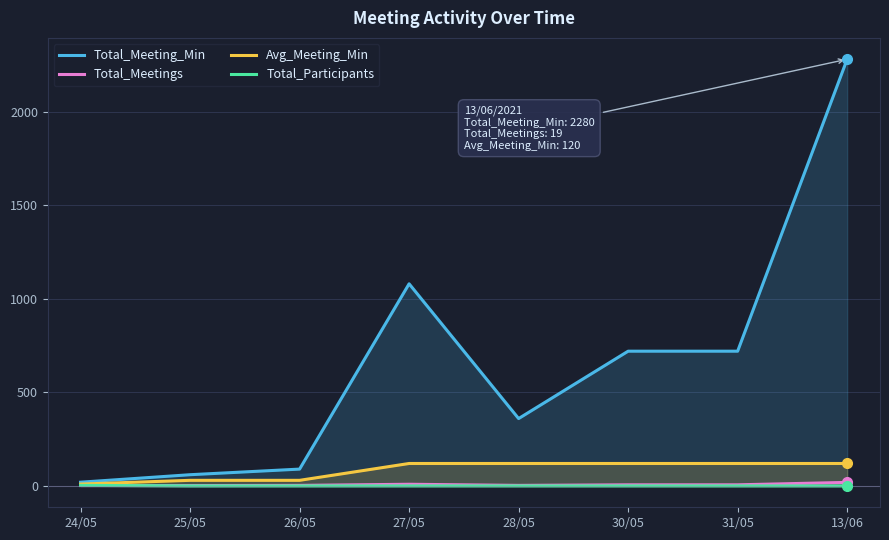

Which series has the largest range (max minus min)?

Total_Meeting_Min